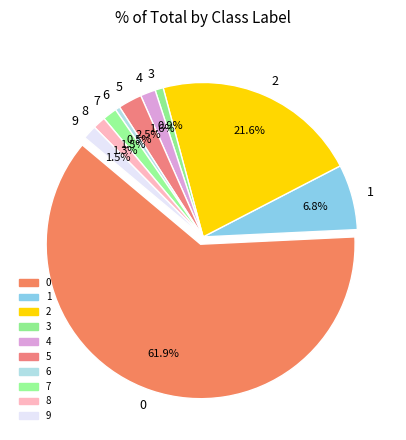

What percentage is the 9 slice, to the nearest percent?

1%